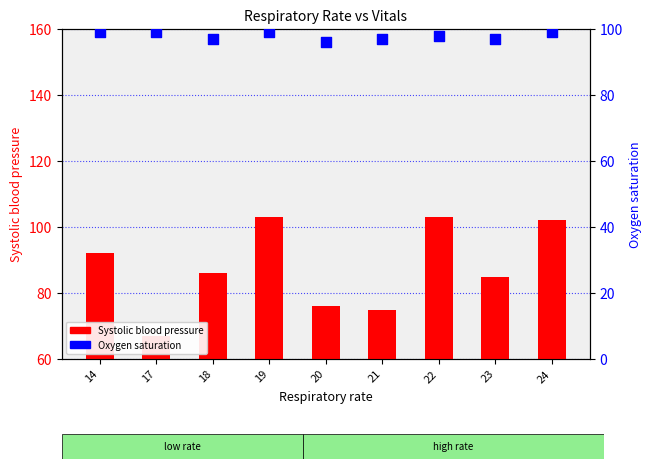

Which series contains the lowest Y value?

Systolic blood pressure